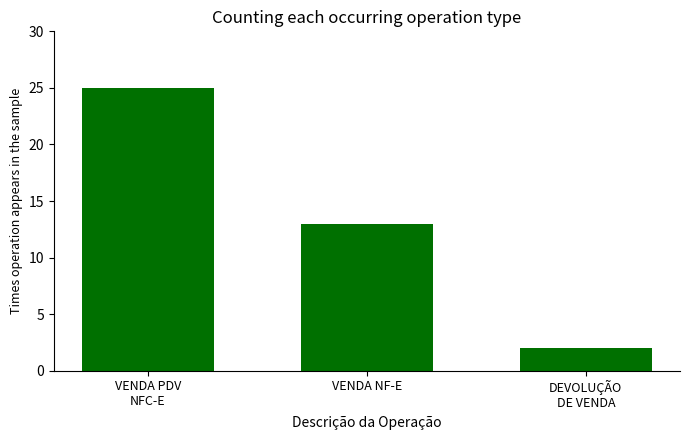

Are the bars grouped side by side (vs. stacked)?

No